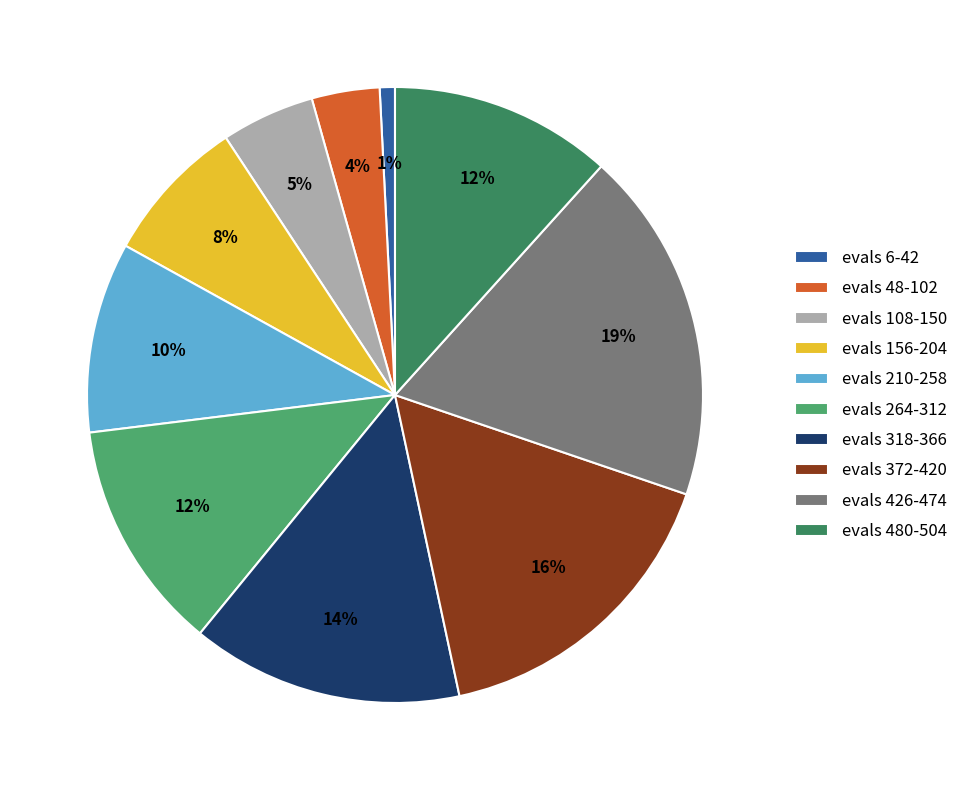

What is the smallest slice in the pie chart?

evals 6-42